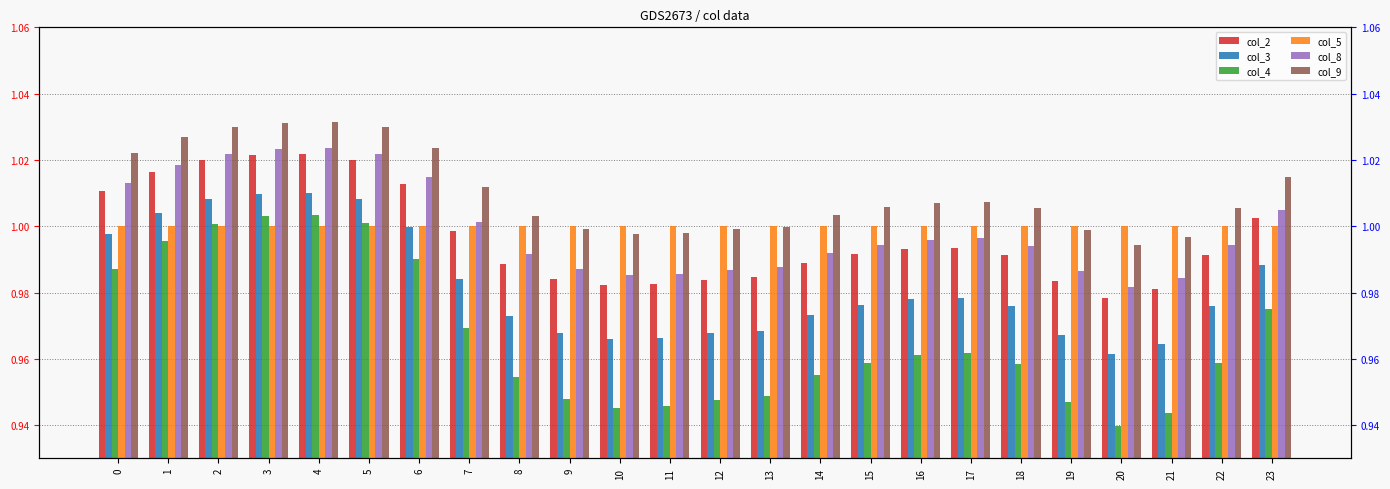

What is the minimum value for col_2?

1.0